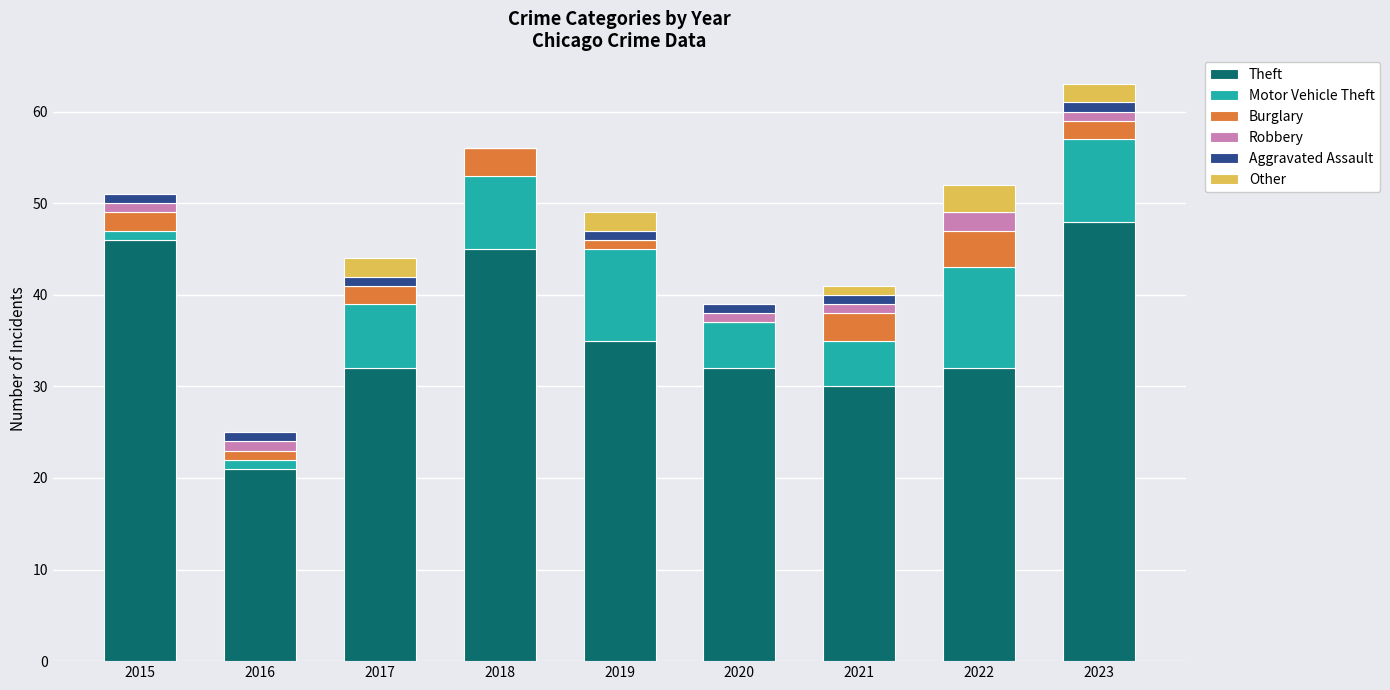

What is the maximum value for Theft?

48